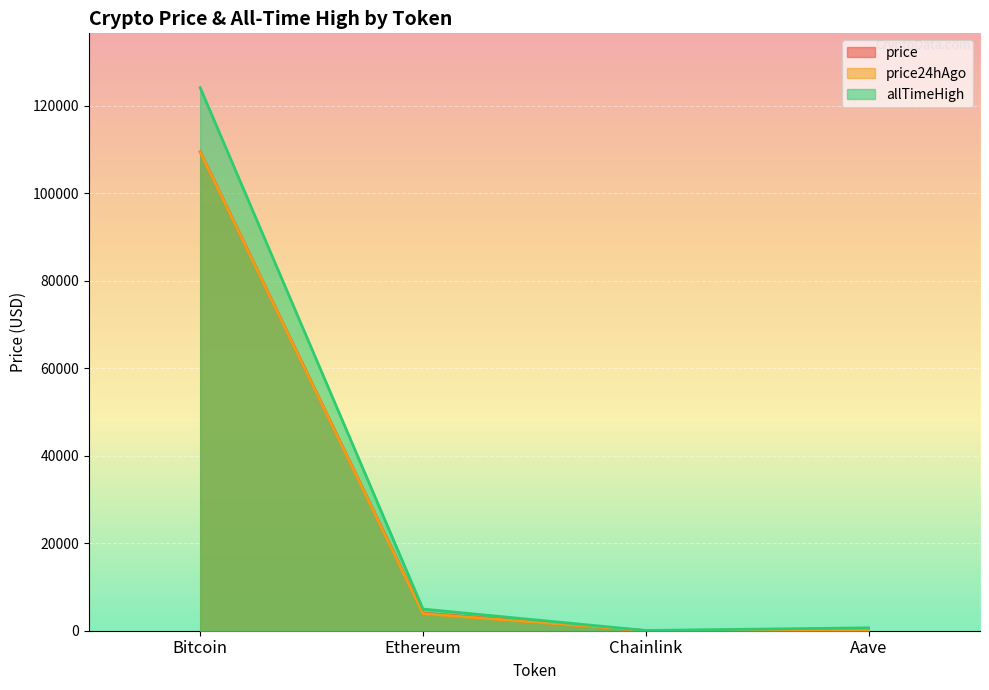

At which category does the chart reach its peak across all series?

Bitcoin